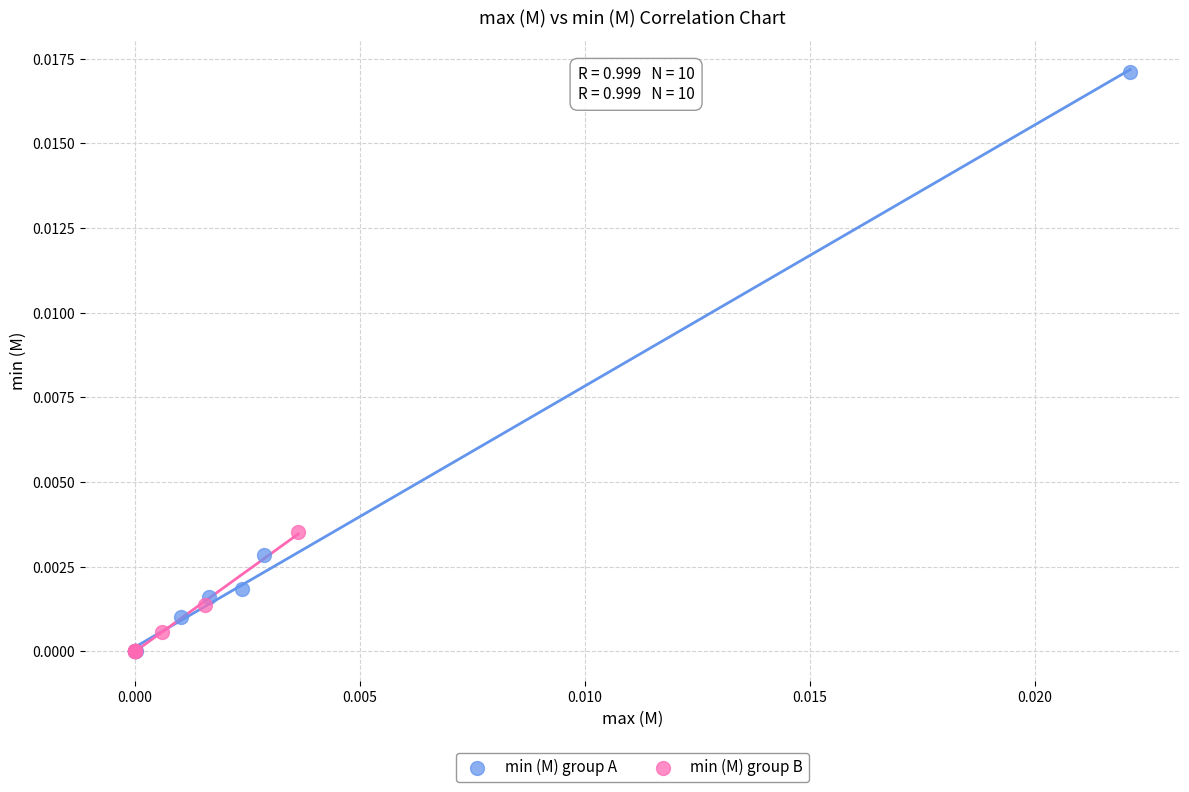

Which series has the largest Y range (max minus min)?

min (M) group A